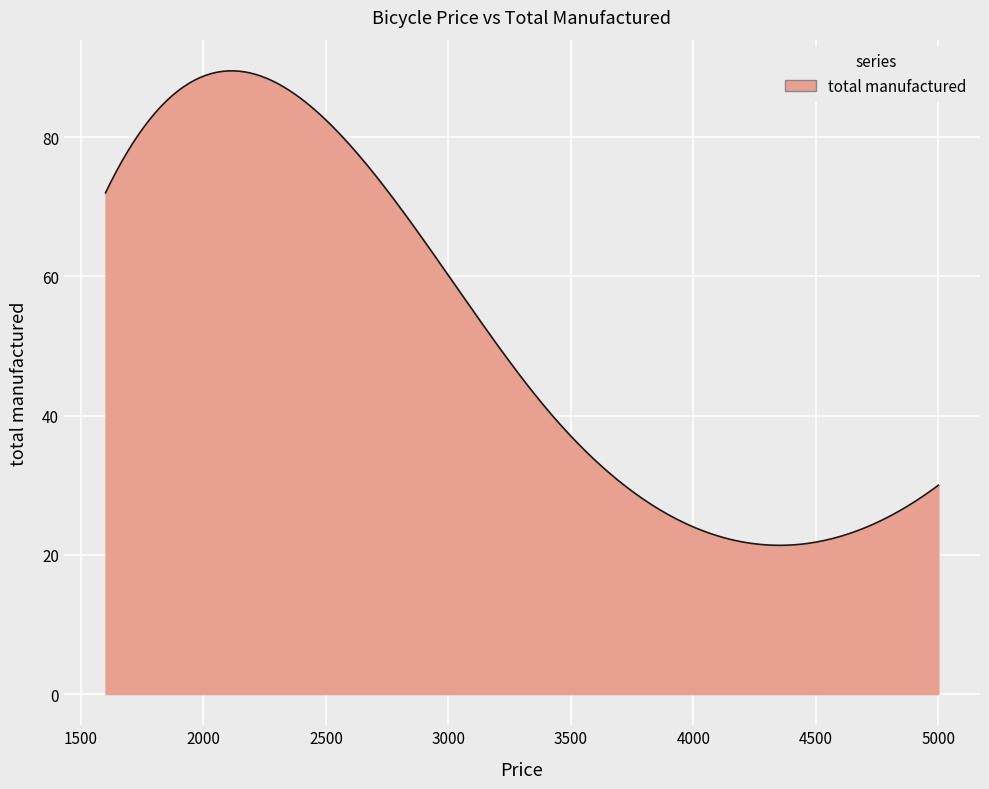

What is the greatest value displayed?

89.5